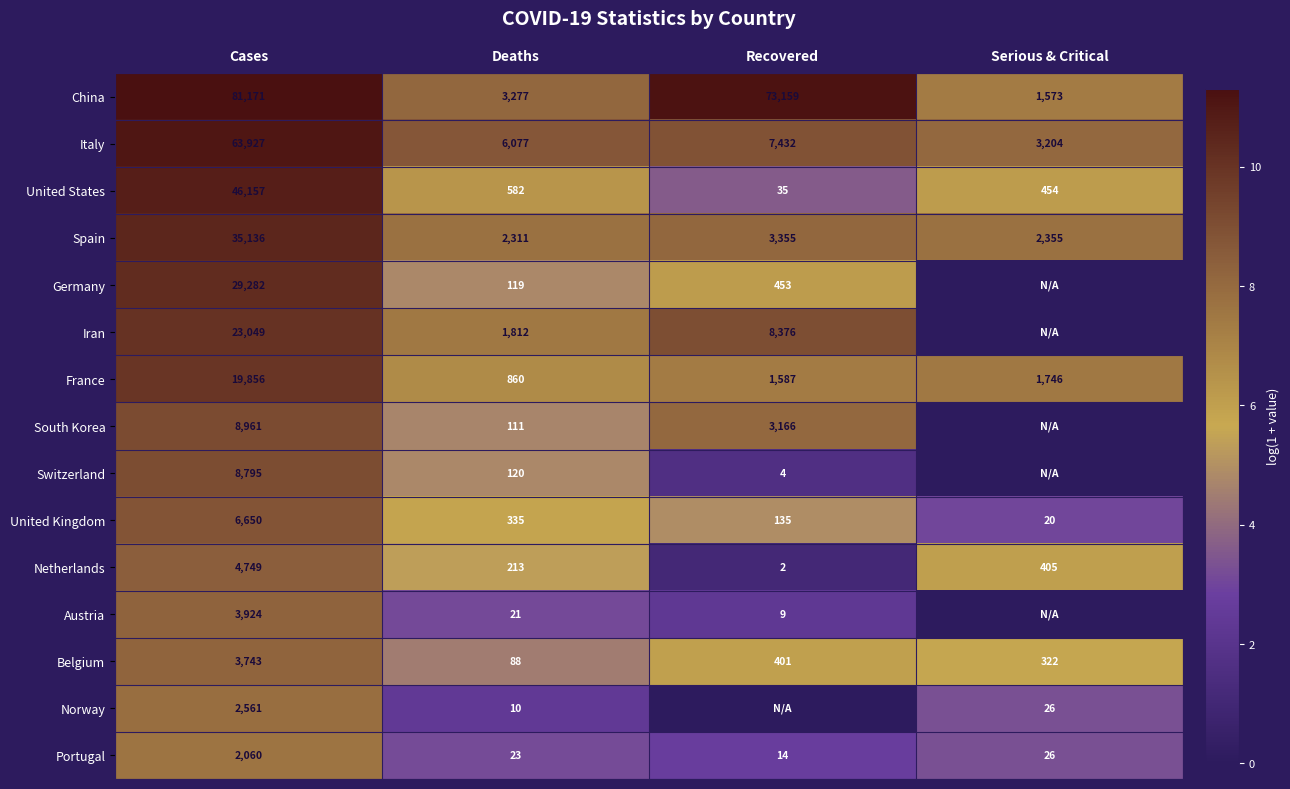

How many data points does each series have?

4